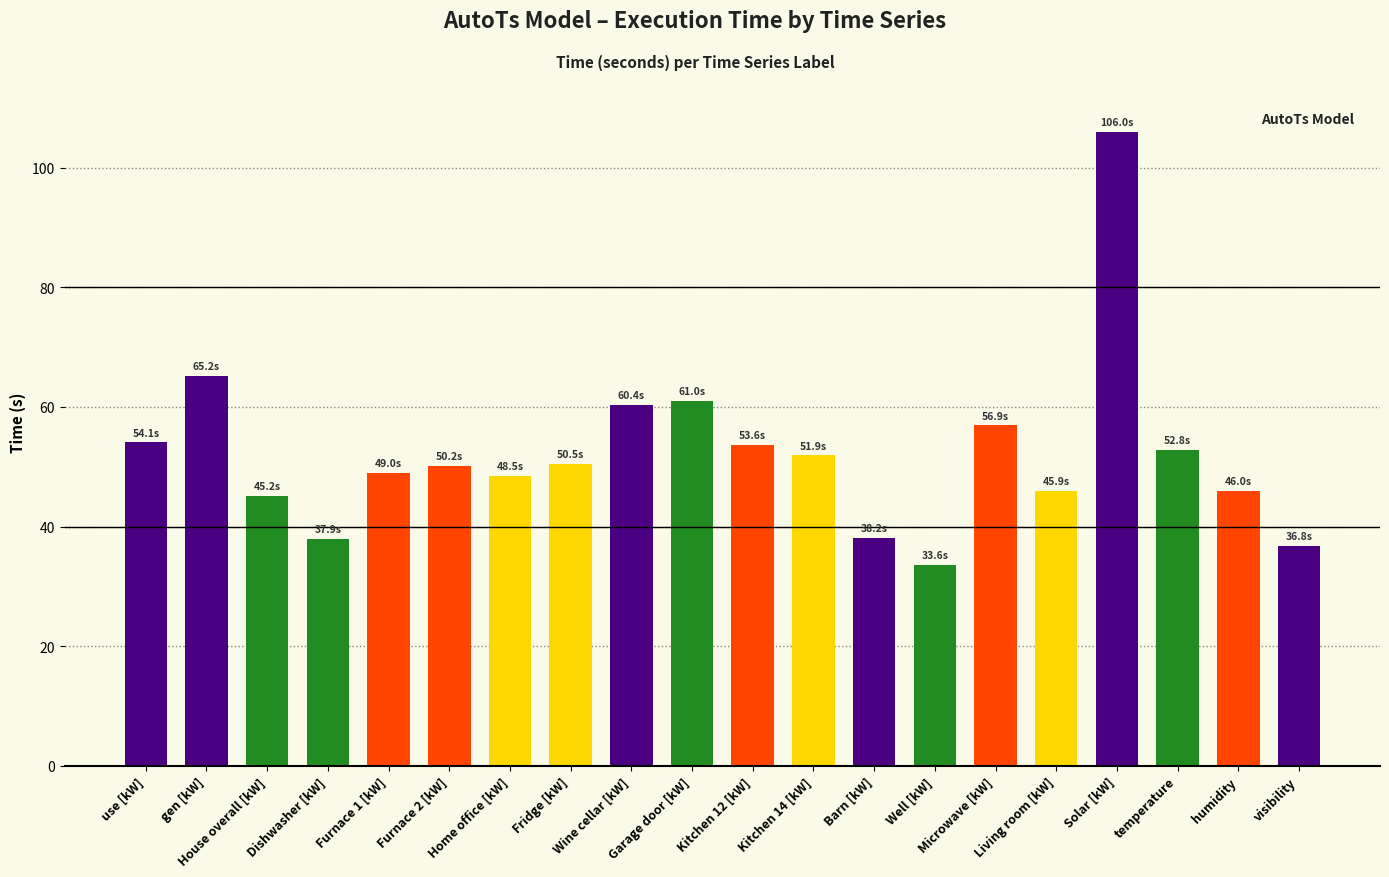

True or false: the data shows 17.8 at Microwave [kW].

False